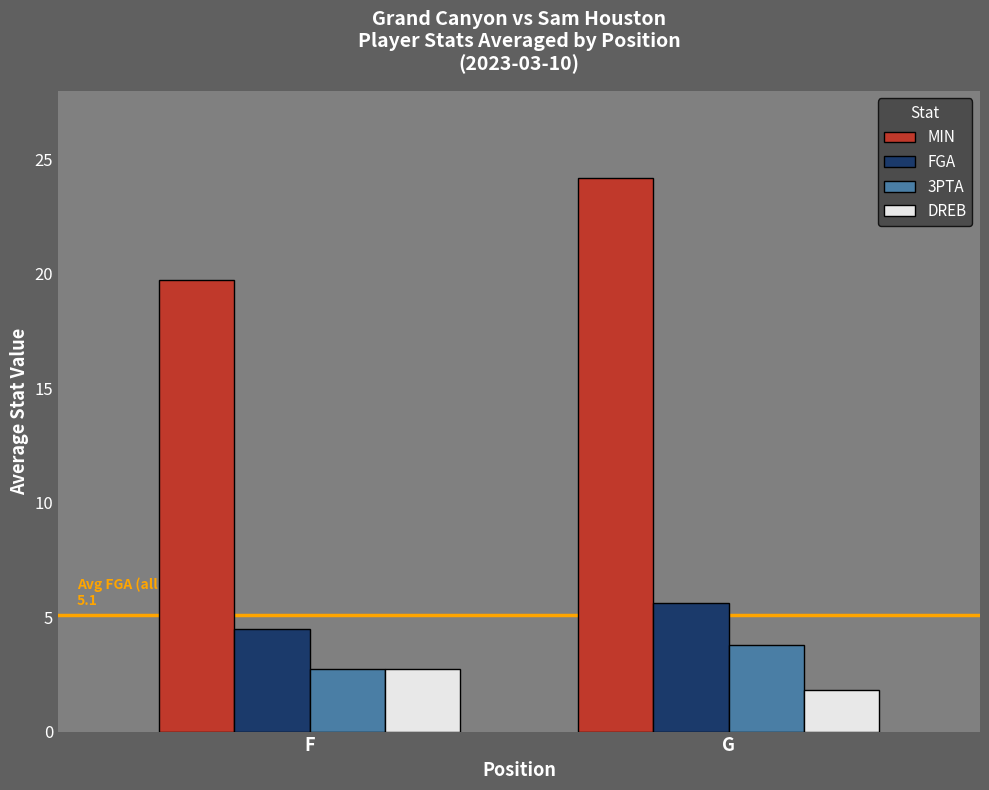

Are the bars horizontal?

No